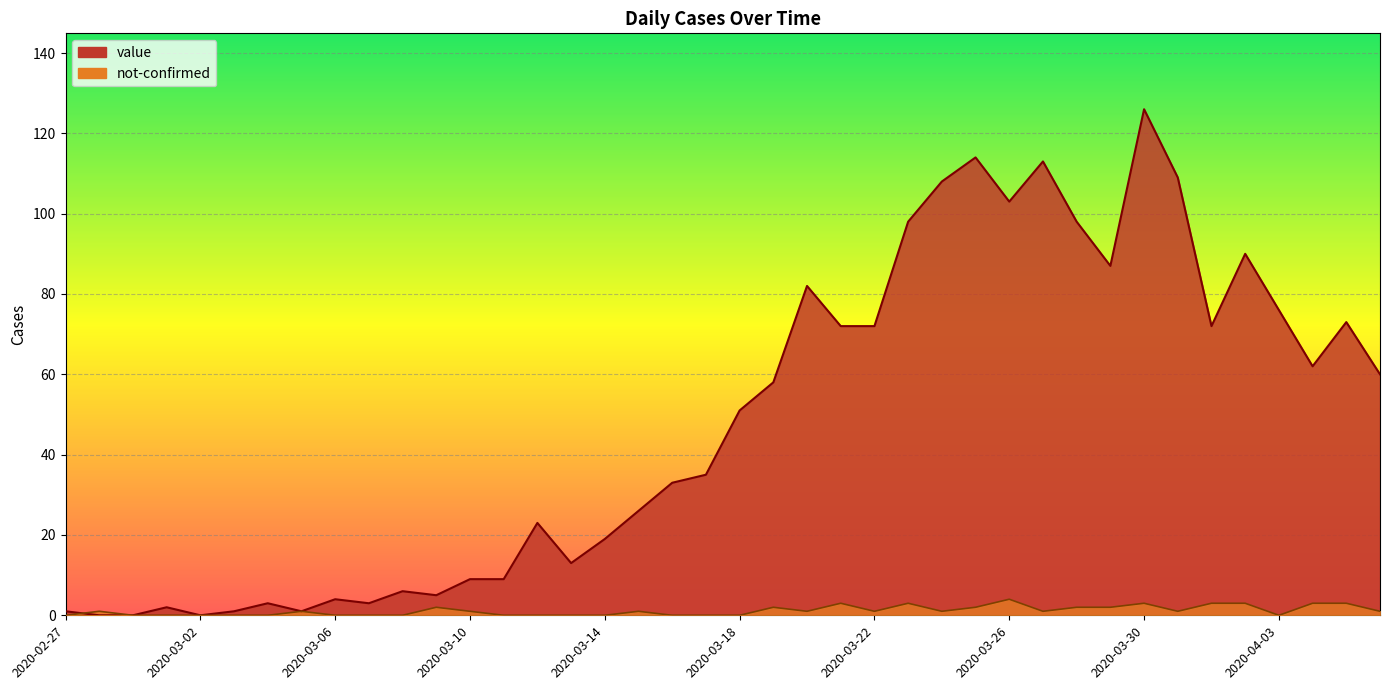

What is the difference between the highest and lowest values at 2020-03-06?

4